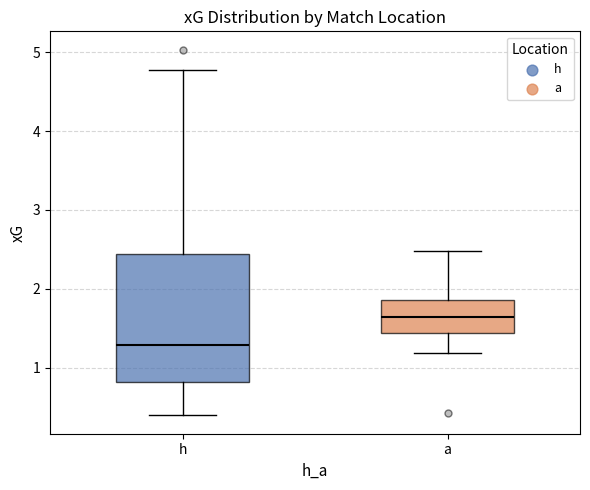

Where does the median line of the box for a sit on the y-axis? The values are not printed on the chart, so give them approximately, as read against the axis.

1.6